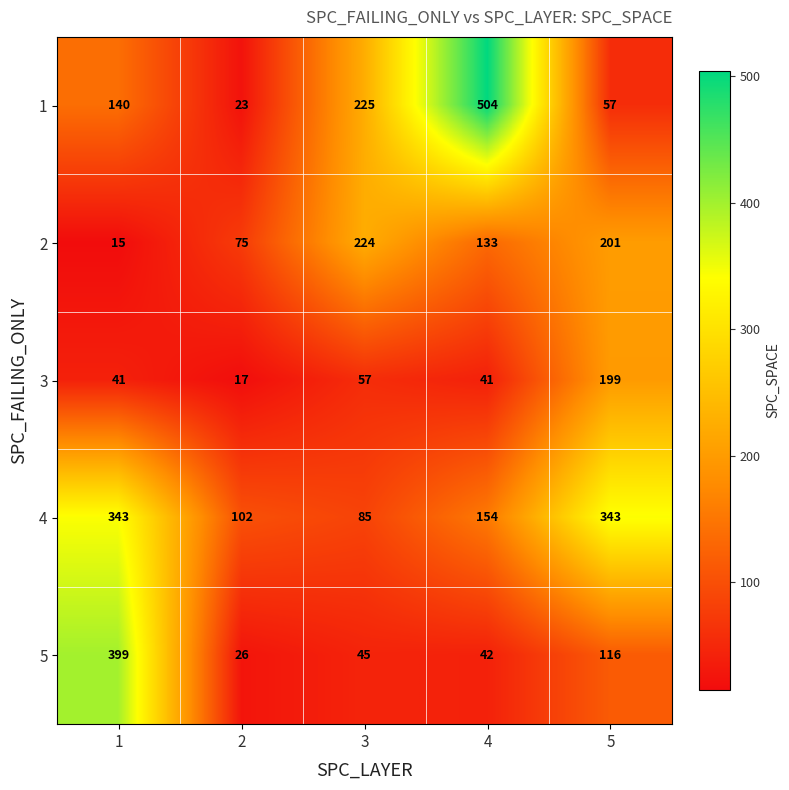

How many series are shown in this chart?

5